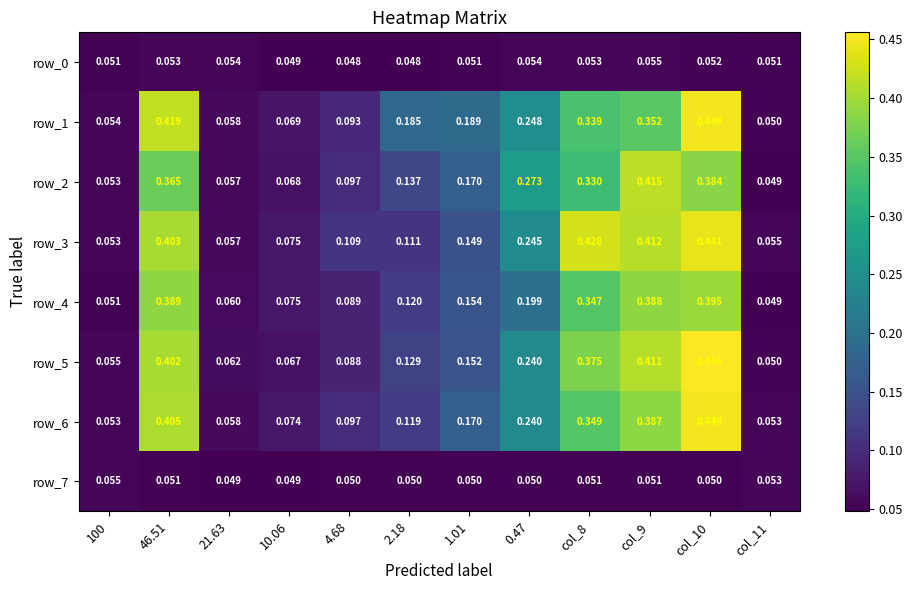

Is the value of row_7 at col_11 greater than the value of row_4 at 0.47?

No